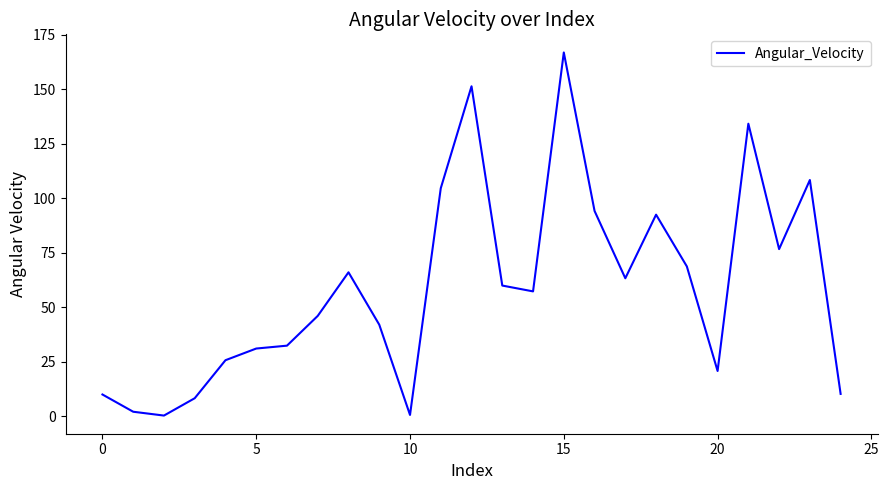

What is the maximum value shown in the chart?

166.9